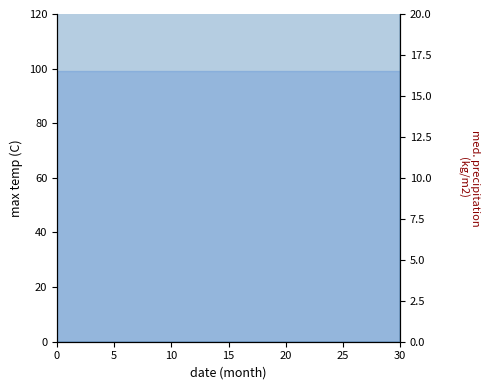

True or false: the data shows 68 at 17.

False